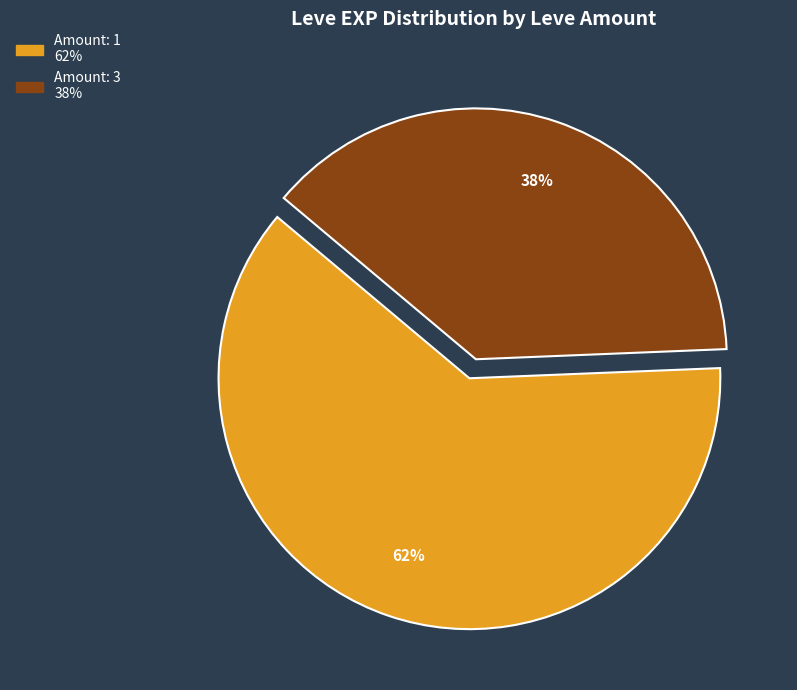

Is there a majority slice in this chart?

Yes